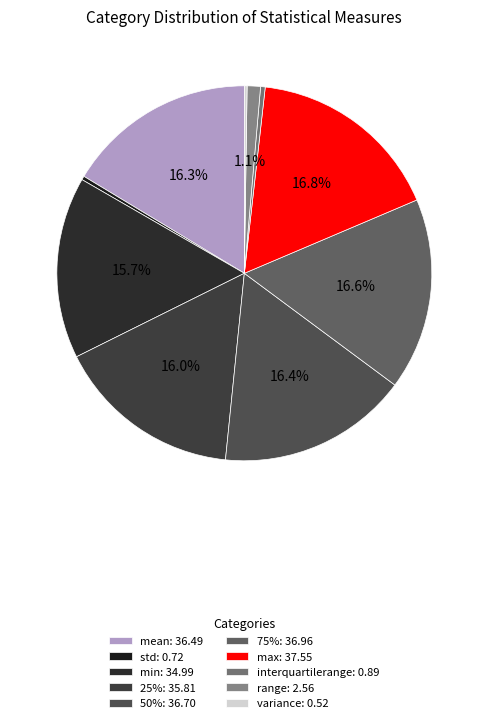

To the nearest percent, what is the difference between the largest and smallest slice percentages?

17%